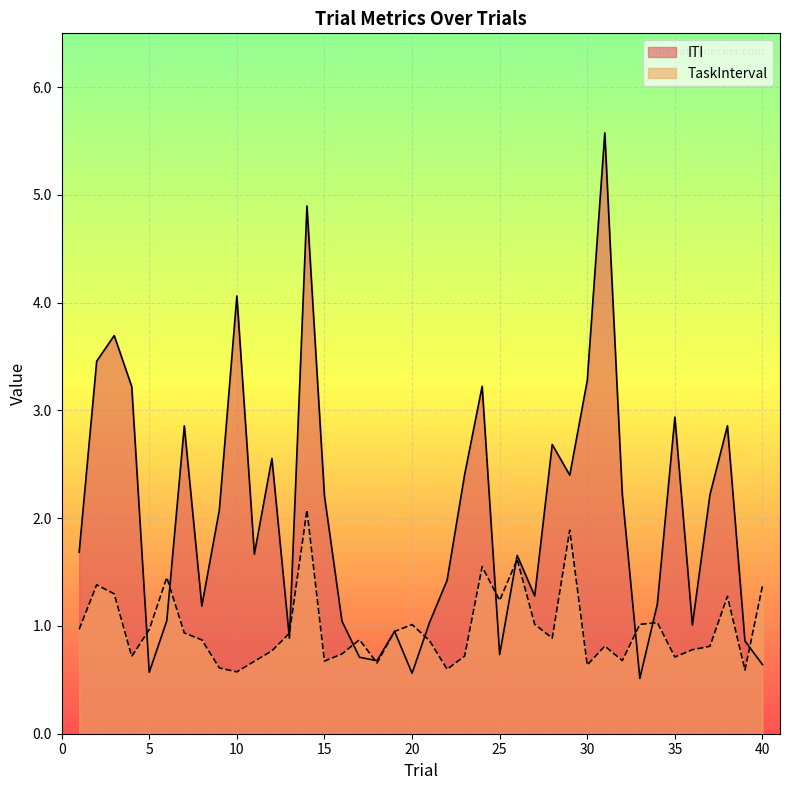

How many lines are shown in the chart?

2